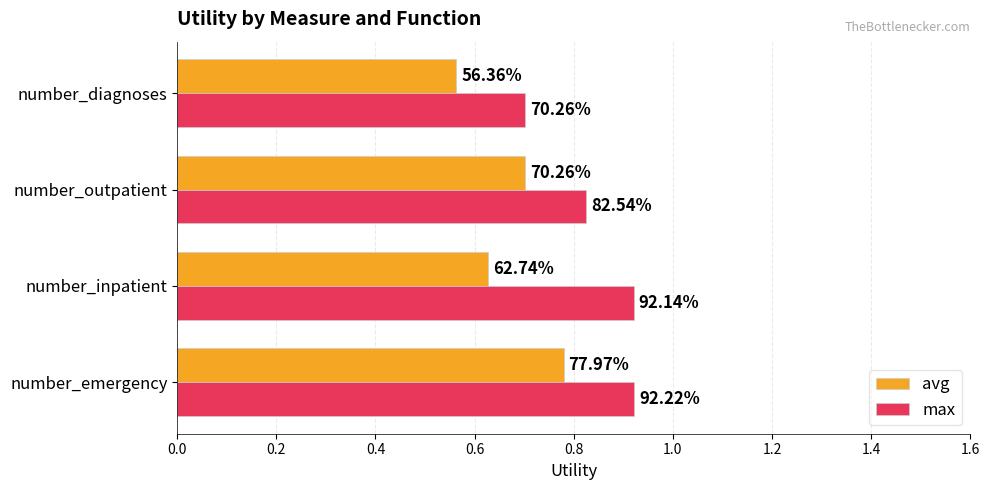

Which series has the widest spread of values?

max